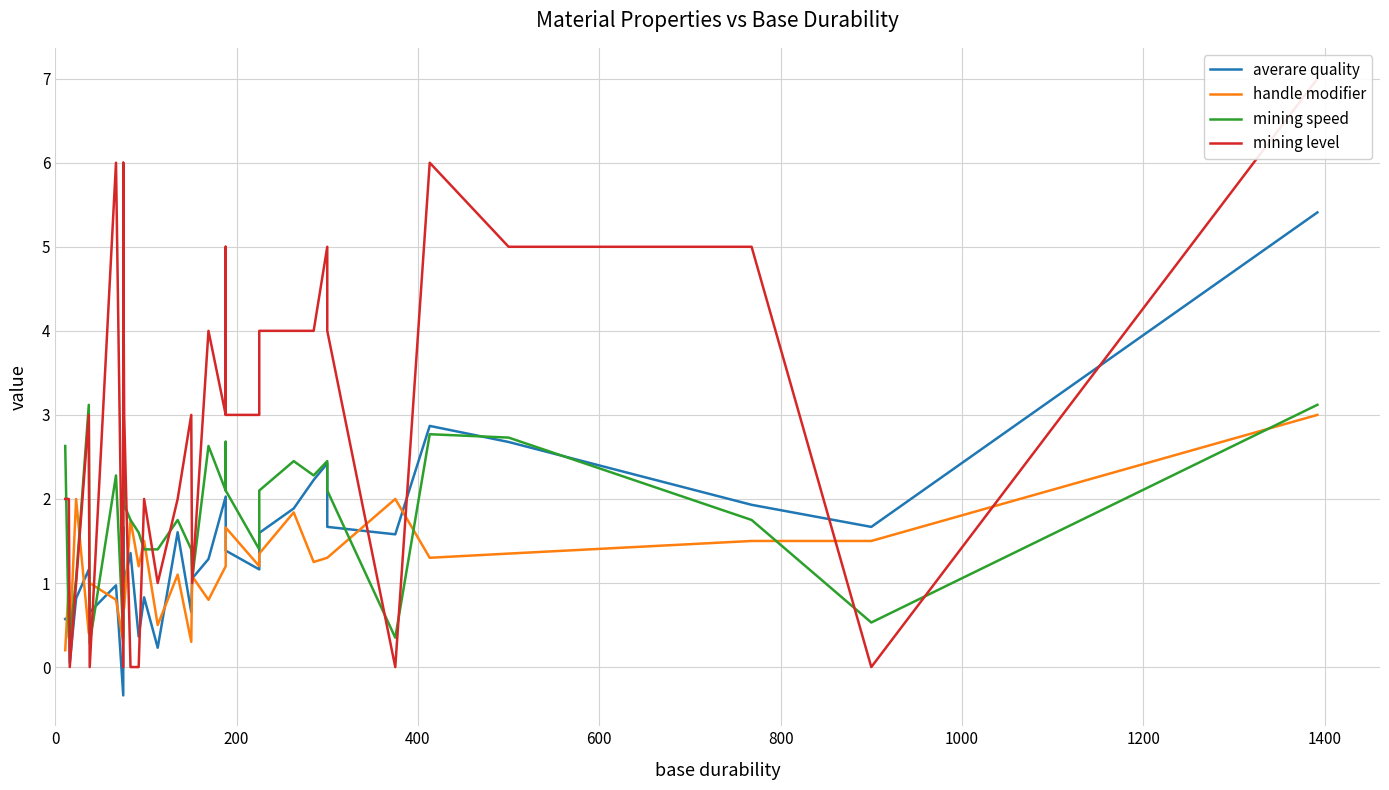

What is the minimum value shown in the chart?

-0.3